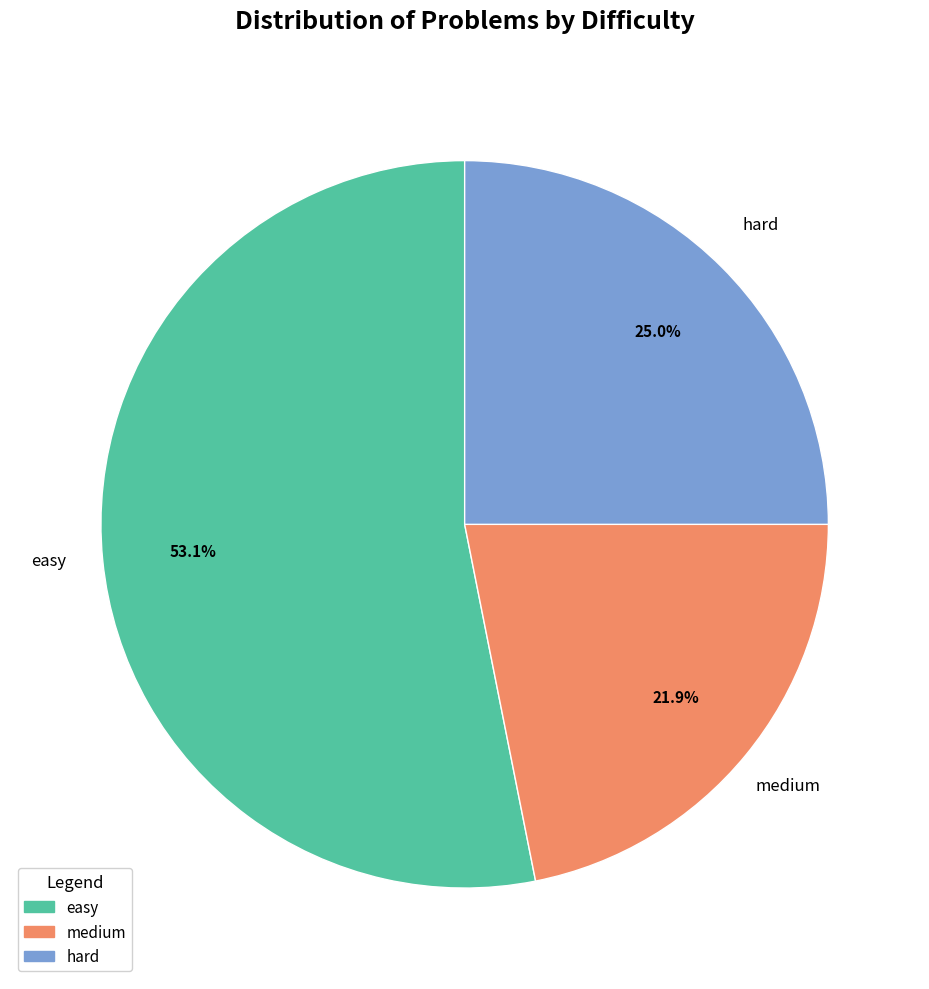

Count the number of slices in the pie.

3